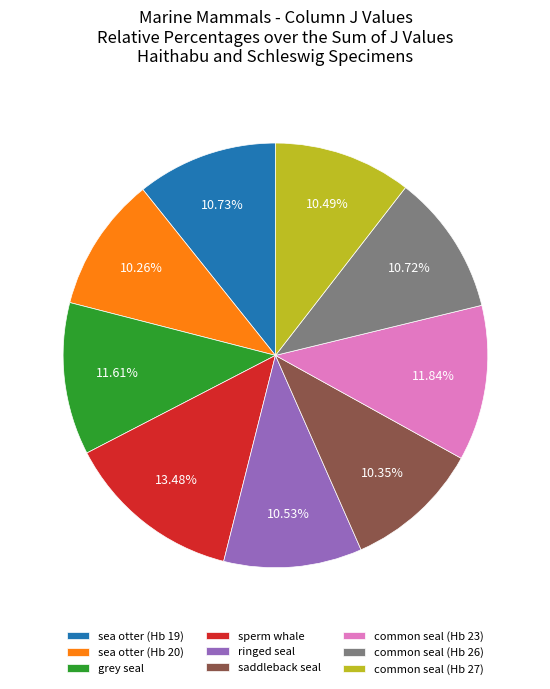

To the nearest percent, what percentage of the pie is saddleback seal?

10%